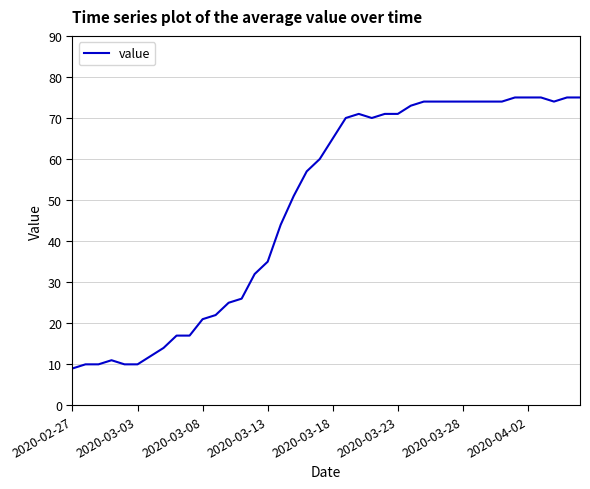

What is the minimum value shown in the chart?

9